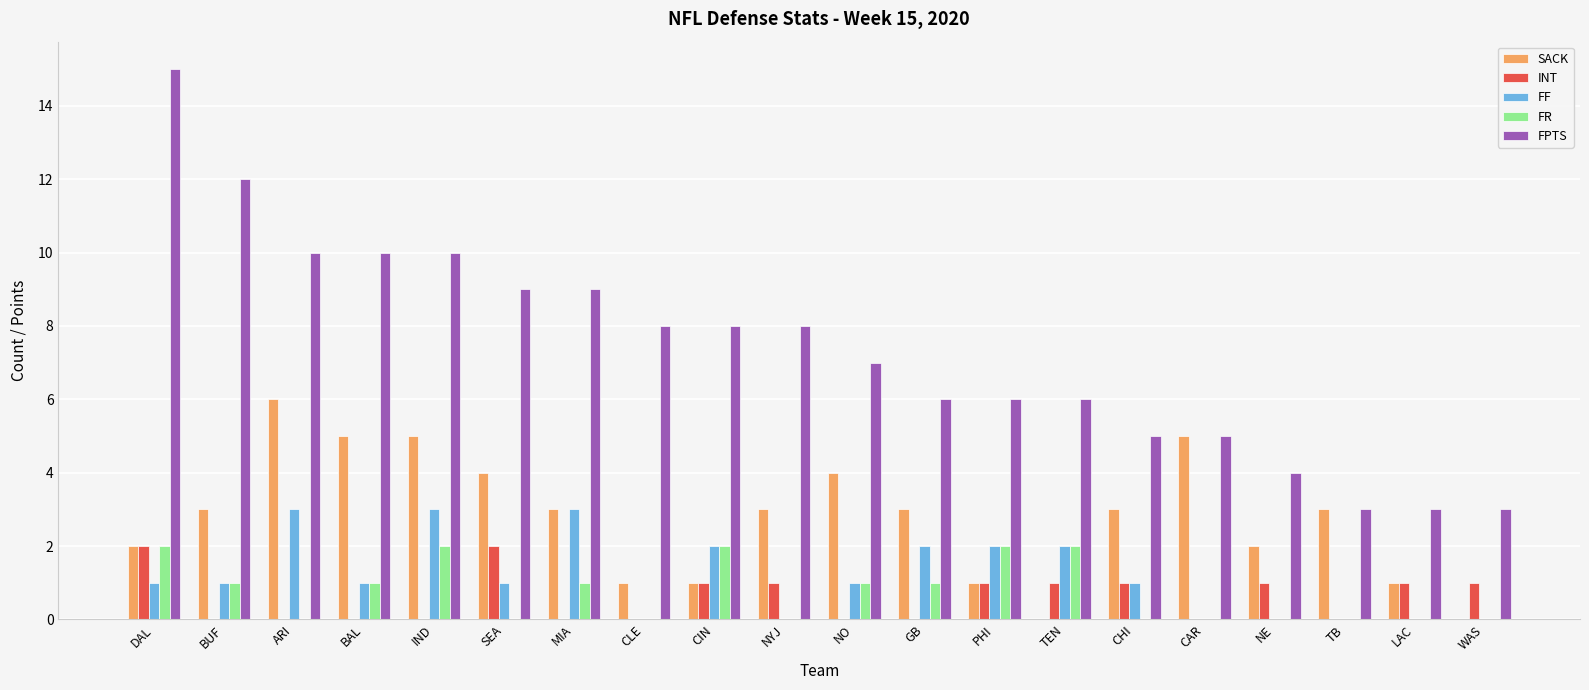

Reading left to right, transcribe all the data shown in this chart.

SACK: DAL=2	BUF=3	ARI=6	BAL=5	IND=5	SEA=4	MIA=3	CLE=1	CIN=1	NYJ=3	NO=4	GB=3	PHI=1	TEN=0	CHI=3	CAR=5	NE=2	TB=3	LAC=1	WAS=0
INT: DAL=2	BUF=0	ARI=0	BAL=0	IND=0	SEA=2	MIA=0	CLE=0	CIN=1	NYJ=1	NO=0	GB=0	PHI=1	TEN=1	CHI=1	CAR=0	NE=1	TB=0	LAC=1	WAS=1
FF: DAL=1	BUF=1	ARI=3	BAL=1	IND=3	SEA=1	MIA=3	CLE=0	CIN=2	NYJ=0	NO=1	GB=2	PHI=2	TEN=2	CHI=1	CAR=0	NE=0	TB=0	LAC=0	WAS=0
FR: DAL=2	BUF=1	ARI=0	BAL=1	IND=2	SEA=0	MIA=1	CLE=0	CIN=2	NYJ=0	NO=1	GB=1	PHI=2	TEN=2	CHI=0	CAR=0	NE=0	TB=0	LAC=0	WAS=0
FPTS: DAL=15	BUF=12	ARI=10	BAL=10	IND=10	SEA=9	MIA=9	CLE=8	CIN=8	NYJ=8	NO=7	GB=6	PHI=6	TEN=6	CHI=5	CAR=5	NE=4	TB=3	LAC=3	WAS=3